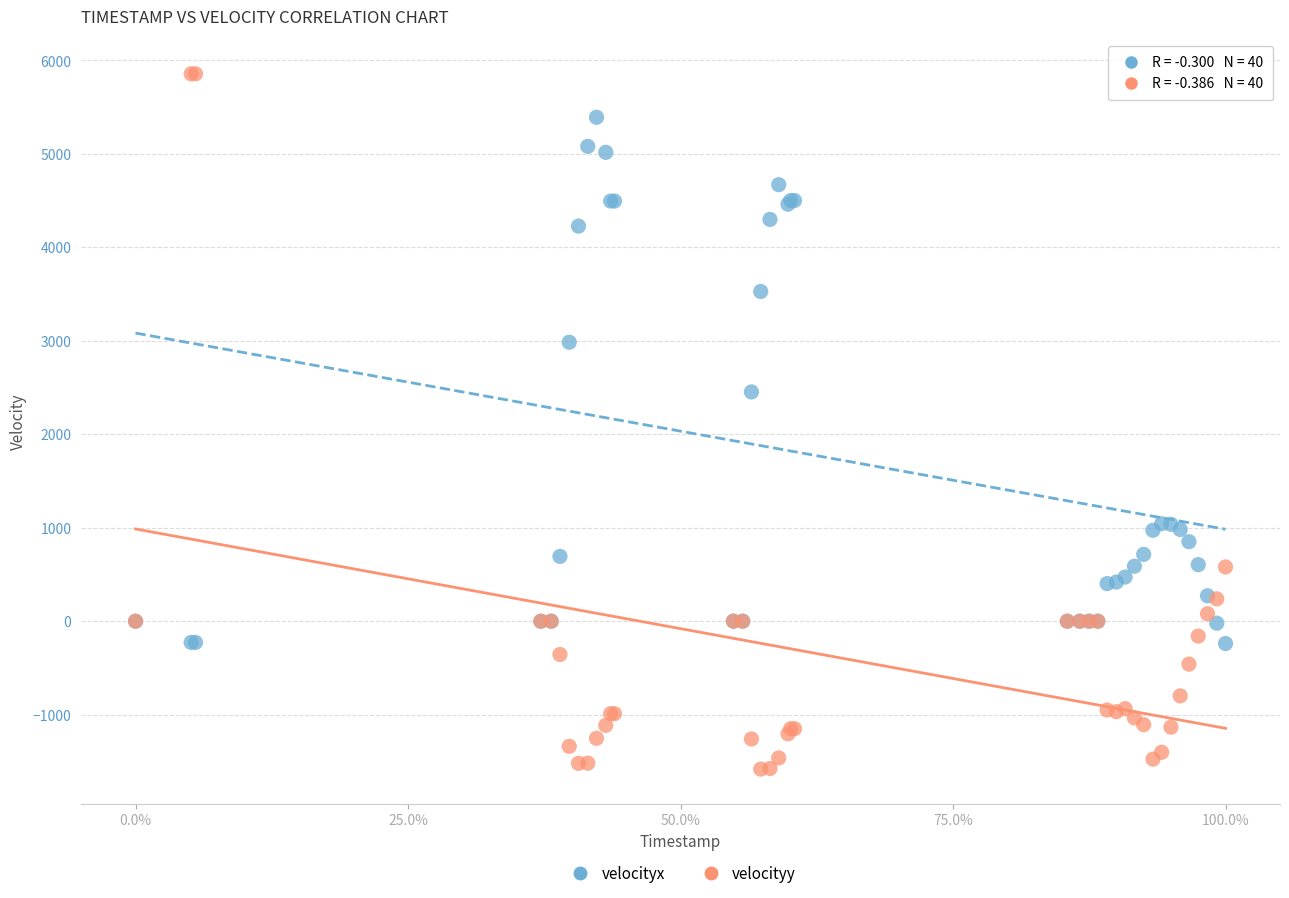

Which series has the widest spread of Y values?

velocityy